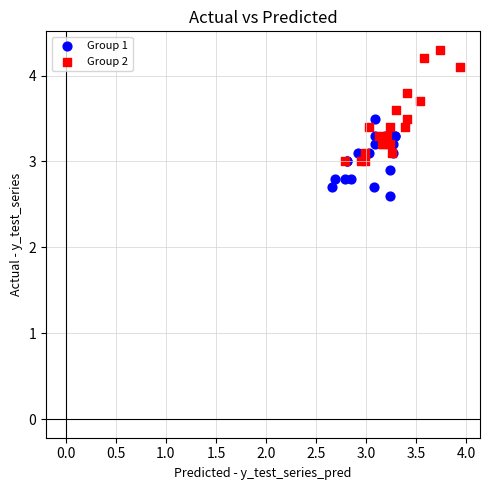

Which series has the widest spread of Y values?

Group 2